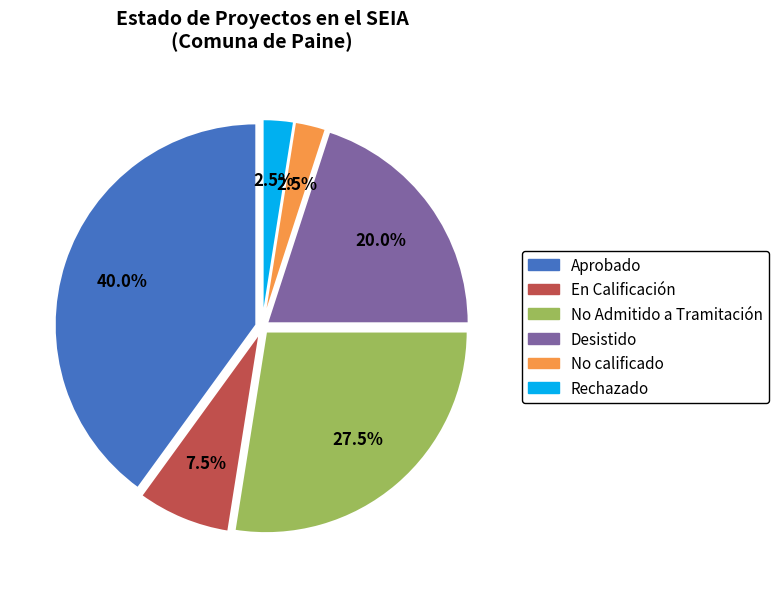

Does any single category account for the majority?

No